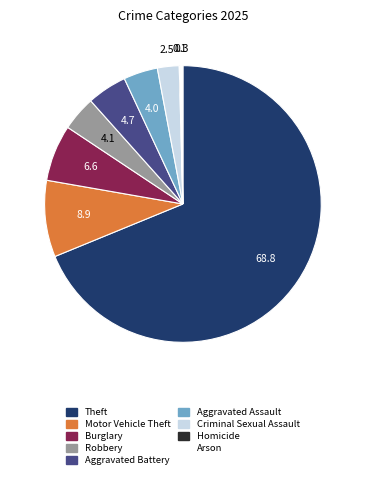

Approximately how many times larger is the value at Aggravated Battery compared to Arson?

15.4